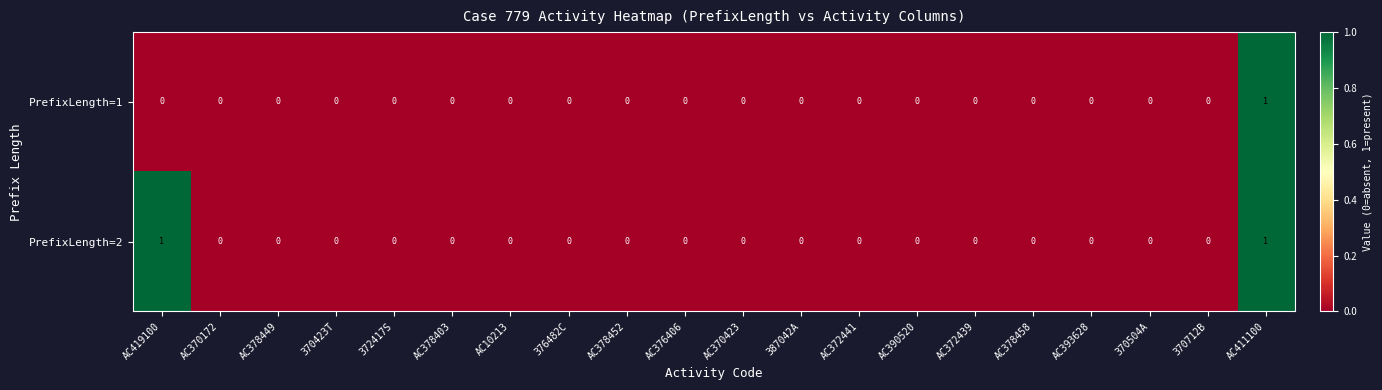

Which series has the largest total across all categories?

PrefixLength=2